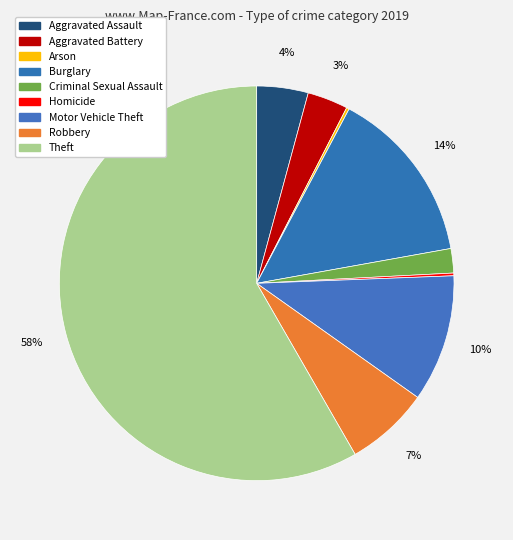

To the nearest percent, what is the difference between the largest and smallest slice percentages?

58%